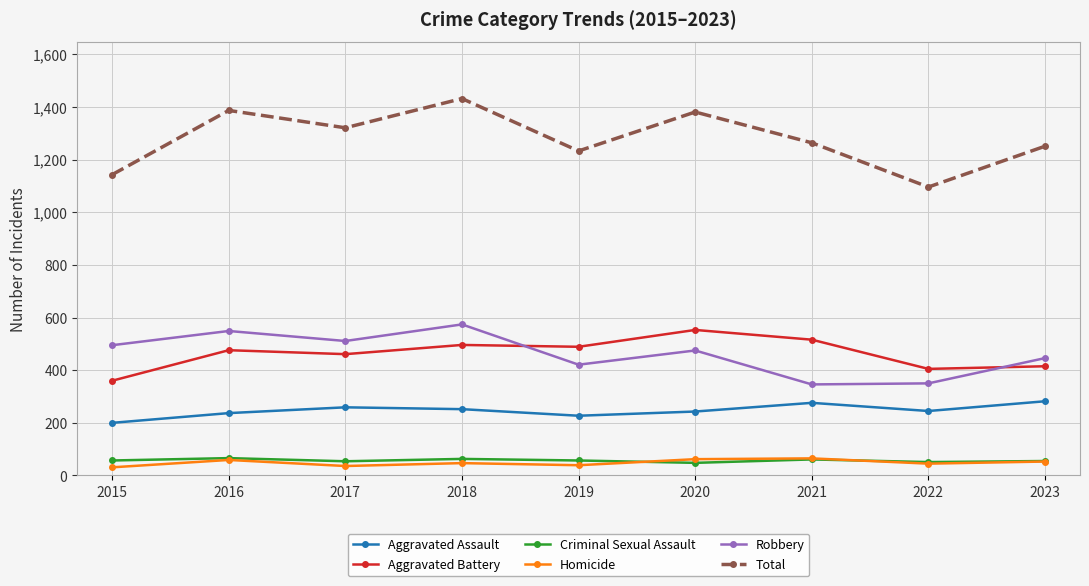

True or false: Homicide and Aggravated Assault intersect in this chart.

False